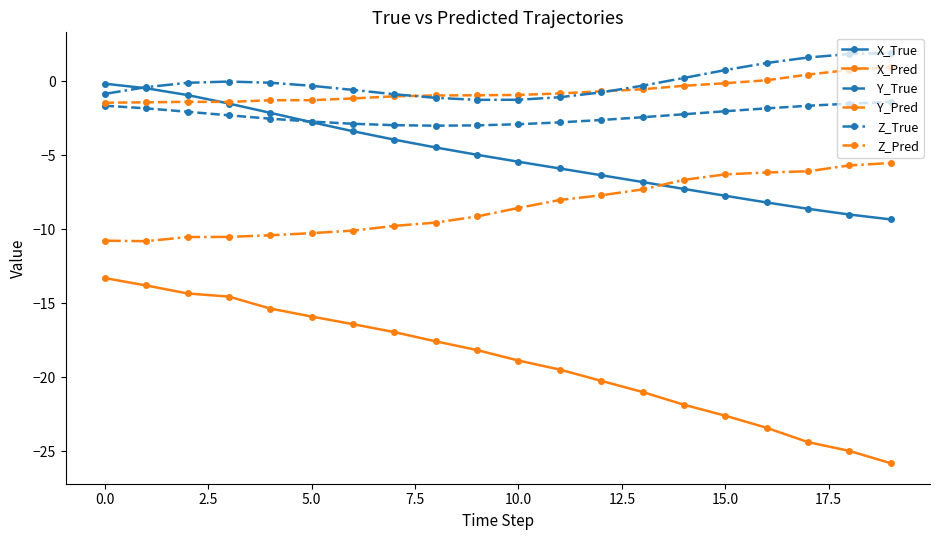

True or false: Z_True and Z_Pred intersect in this chart.

False